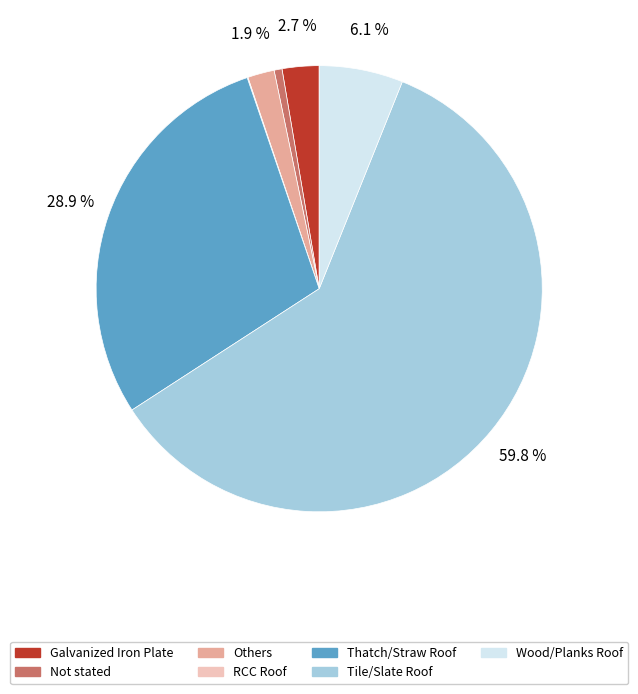

Between Wood/Planks Roof and Not stated, which is larger?

Wood/Planks Roof